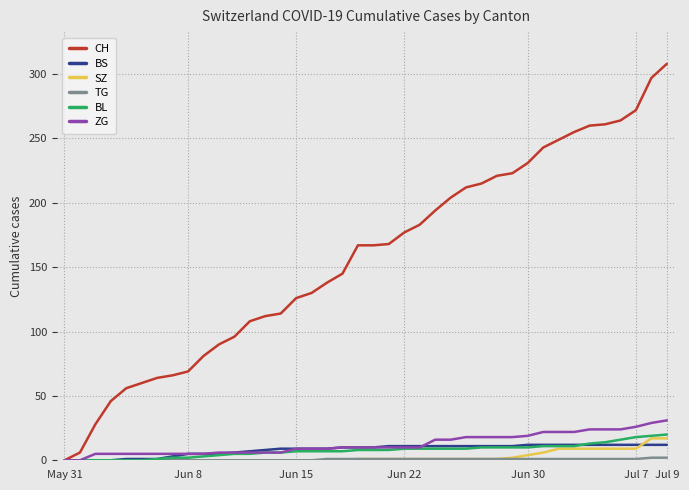

What is the maximum value shown in the chart?

308